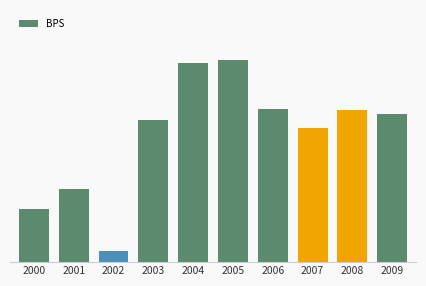

The chart shows a value of 20.0 at 2004. True or false?

True